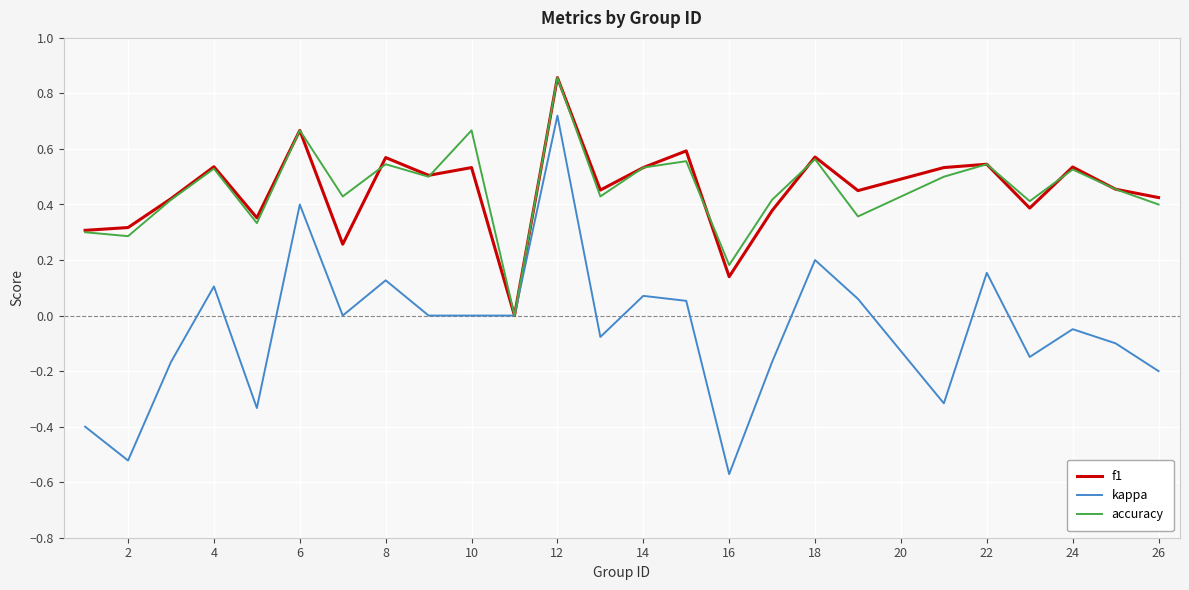

Count the number of data series in this chart.

3